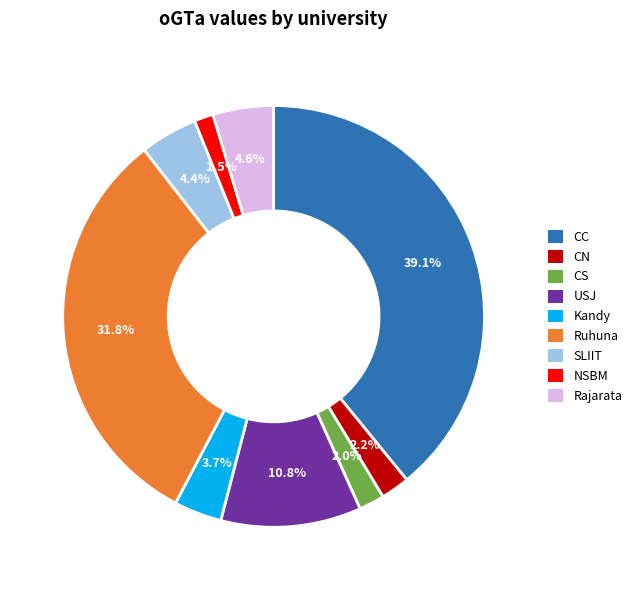

Does CC represent more than half of the total?

No